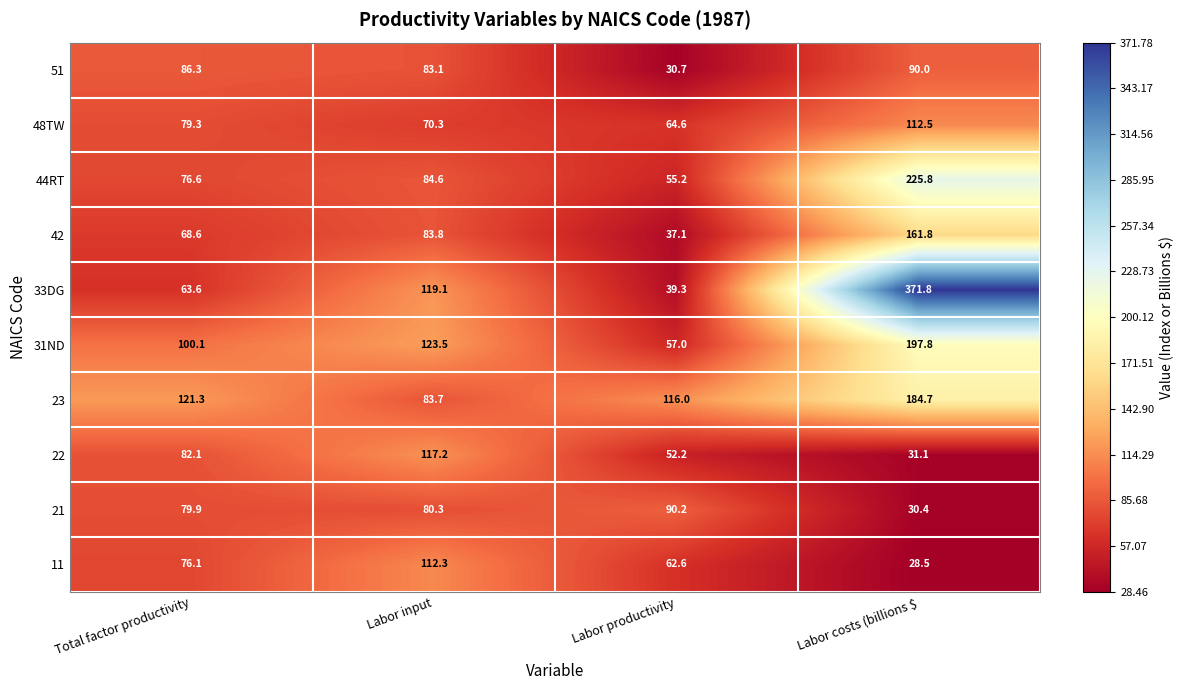

How many series are shown in this chart?

10